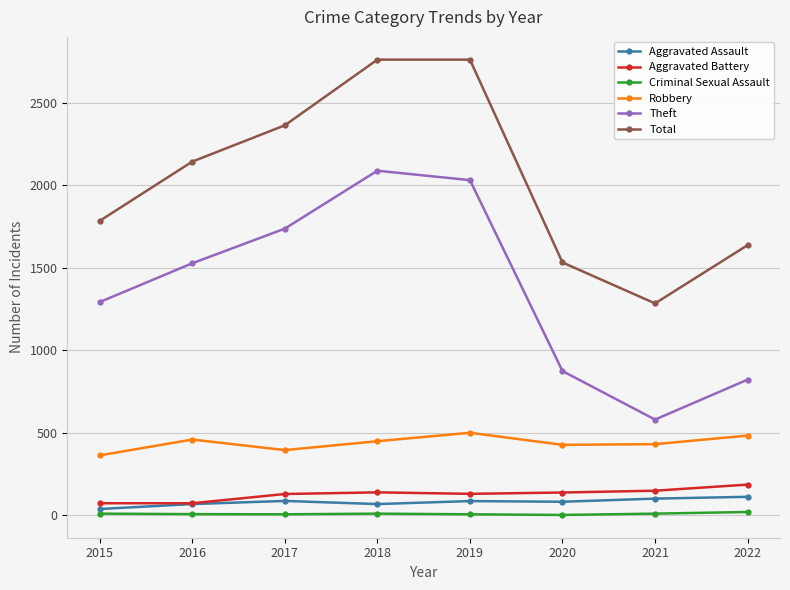

What are all the series names shown in the legend?

Aggravated Assault, Aggravated Battery, Criminal Sexual Assault, Robbery, Theft, Total